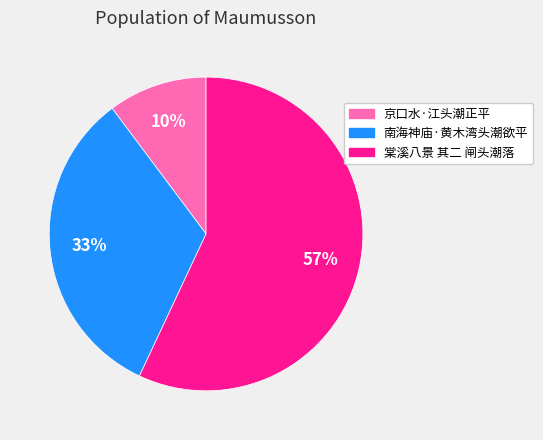

Between 棠溪八景 其二 闸头潮落 and 京口水·江头潮正平, which is larger?

棠溪八景 其二 闸头潮落